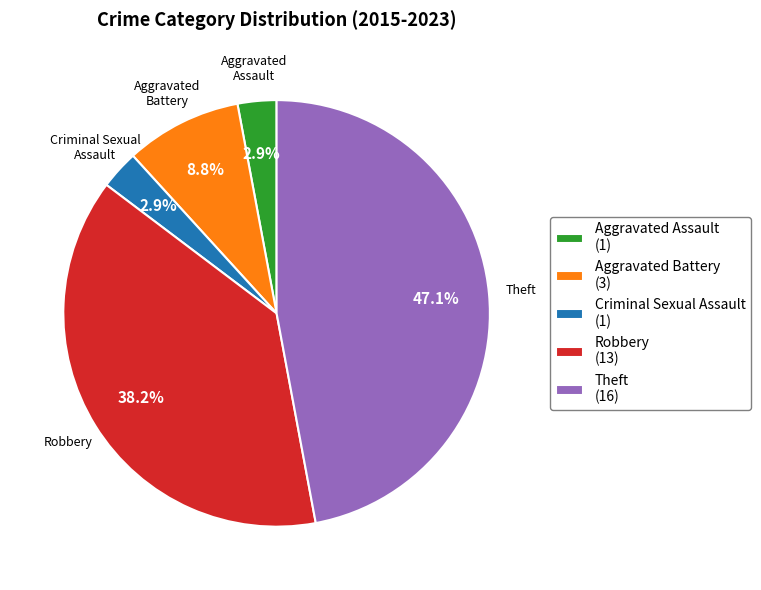

What portion of the pie excludes Aggravated Battery?

91.2%